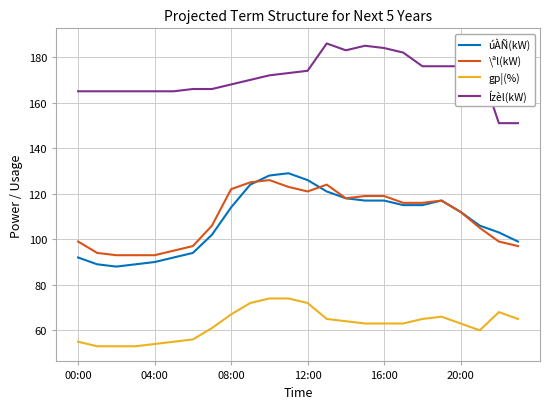

What is the maximum value for úÀÑ(kW)?

129